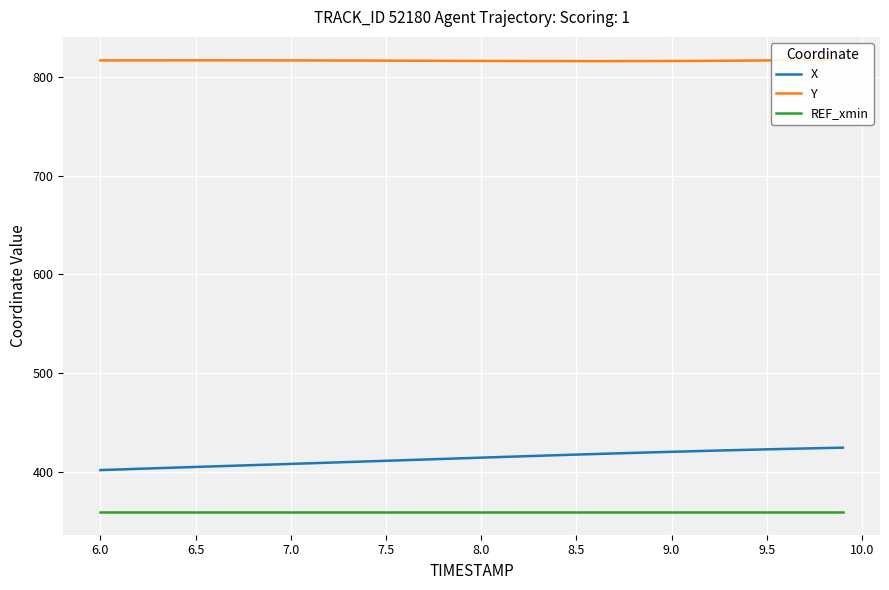

The value of REF_xmin at 8.5 is 359.0. True or false?

True